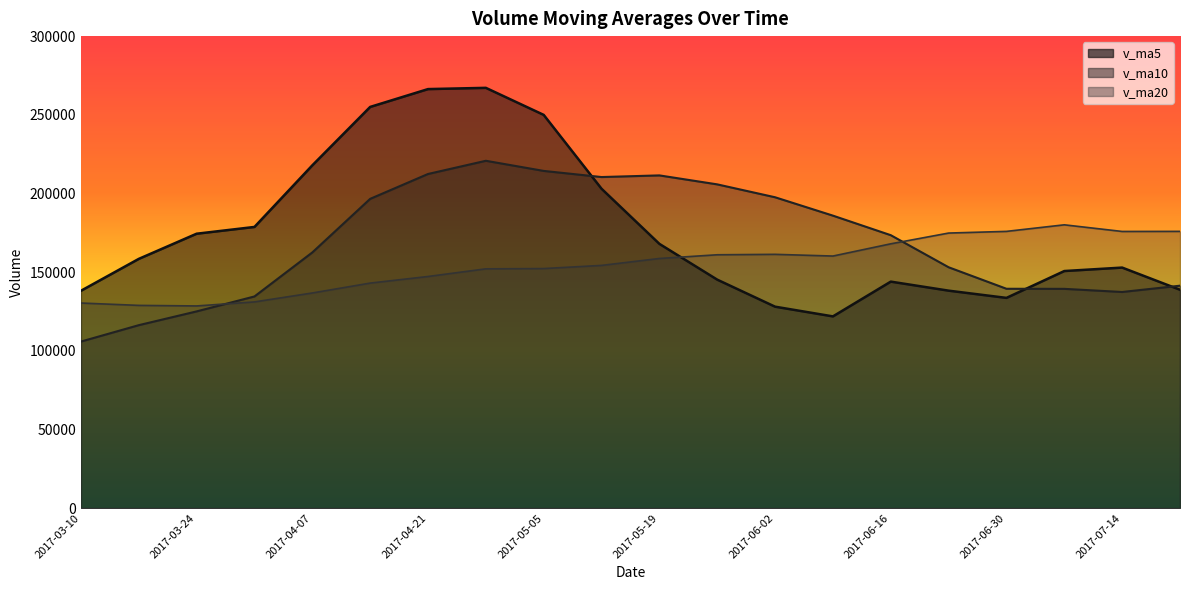

How many data points in v_ma5 are above 158410?

10